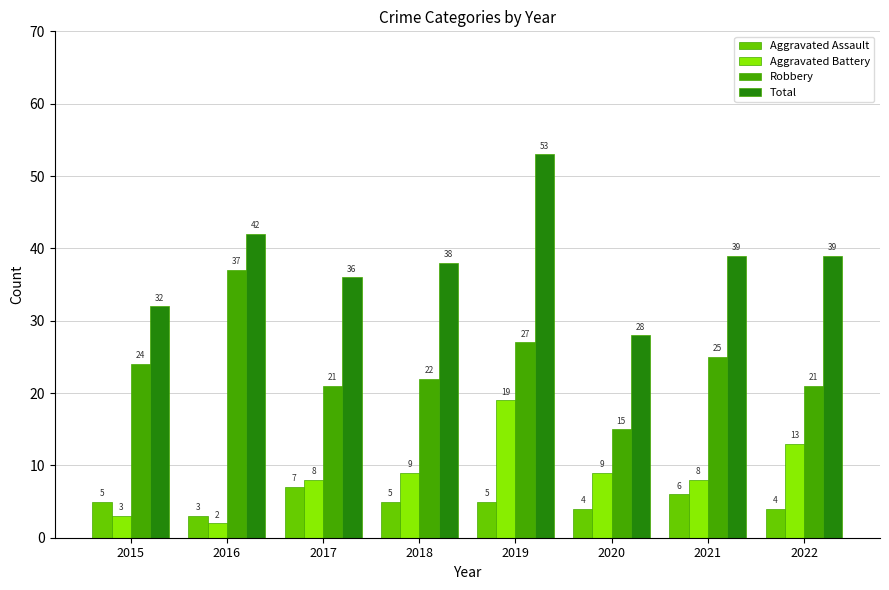

Between 2015 and 2020, which series saw the biggest shift?

Robbery